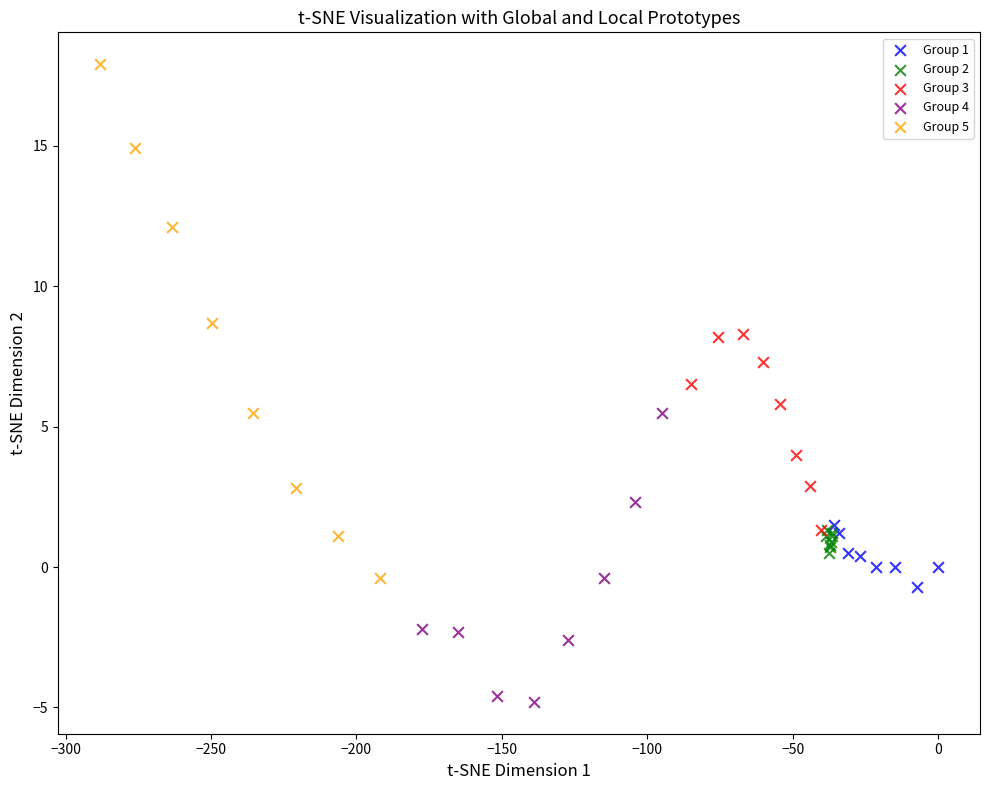

Which series has the largest Y range (max minus min)?

Group 5